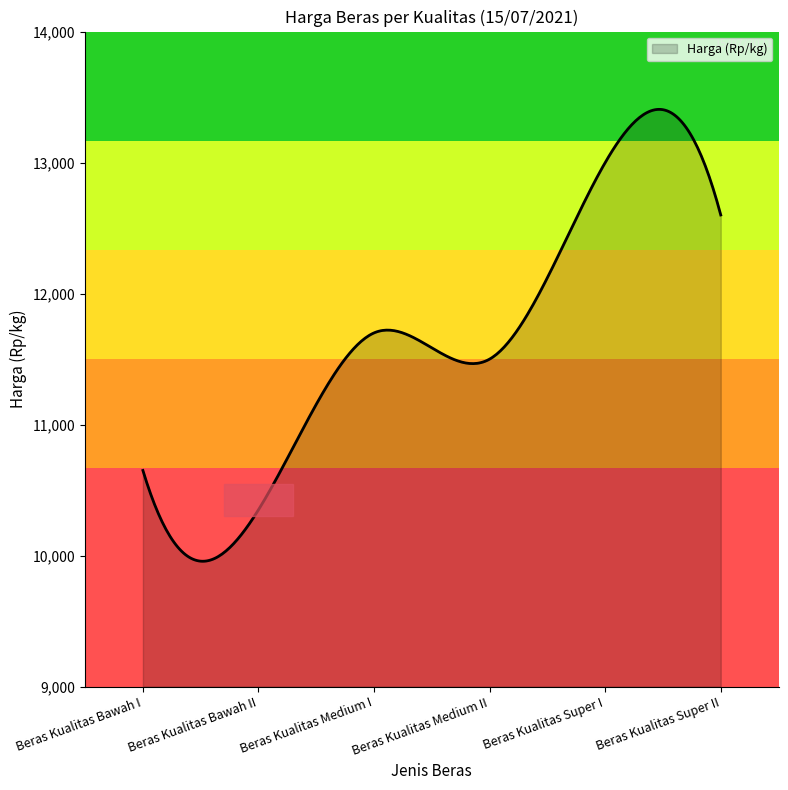

Does the chart display data point markers on the line(s)?

No